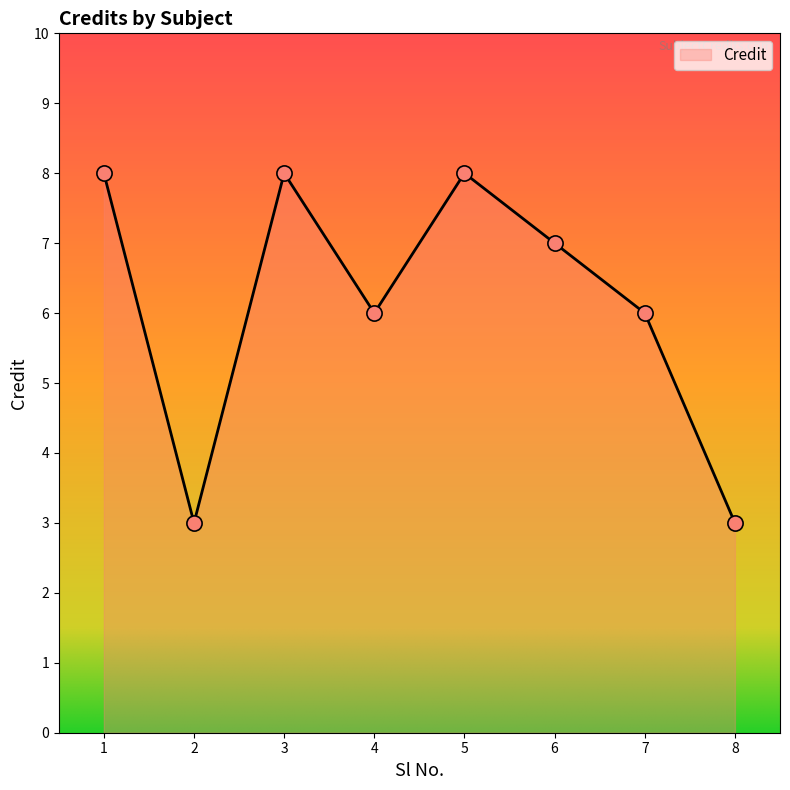

Which has a higher value, 7 or 2?

7